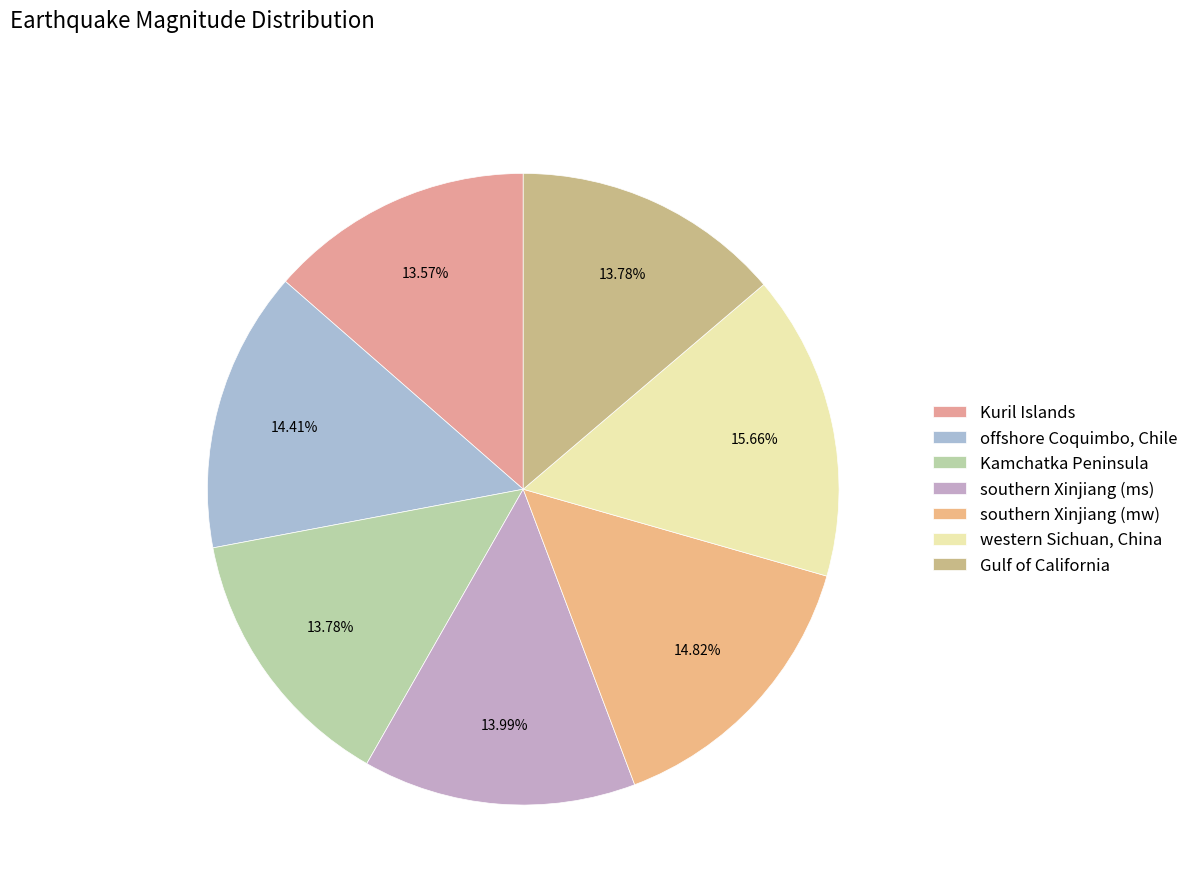

What is the total percentage of western Sichuan, China and southern Xinjiang (ms)?

29.6%